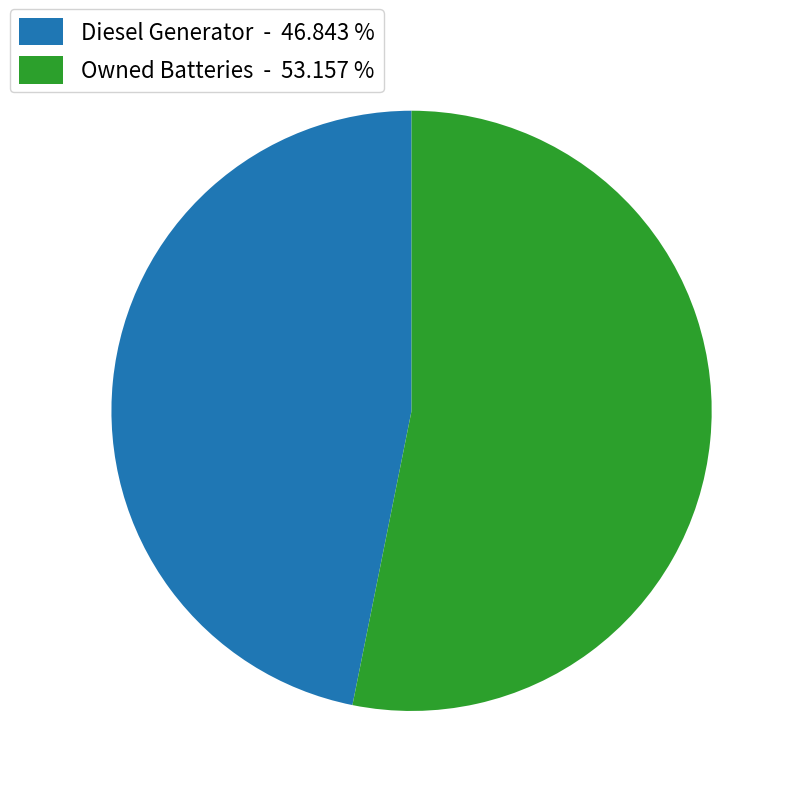

How many segments does this pie chart have?

2